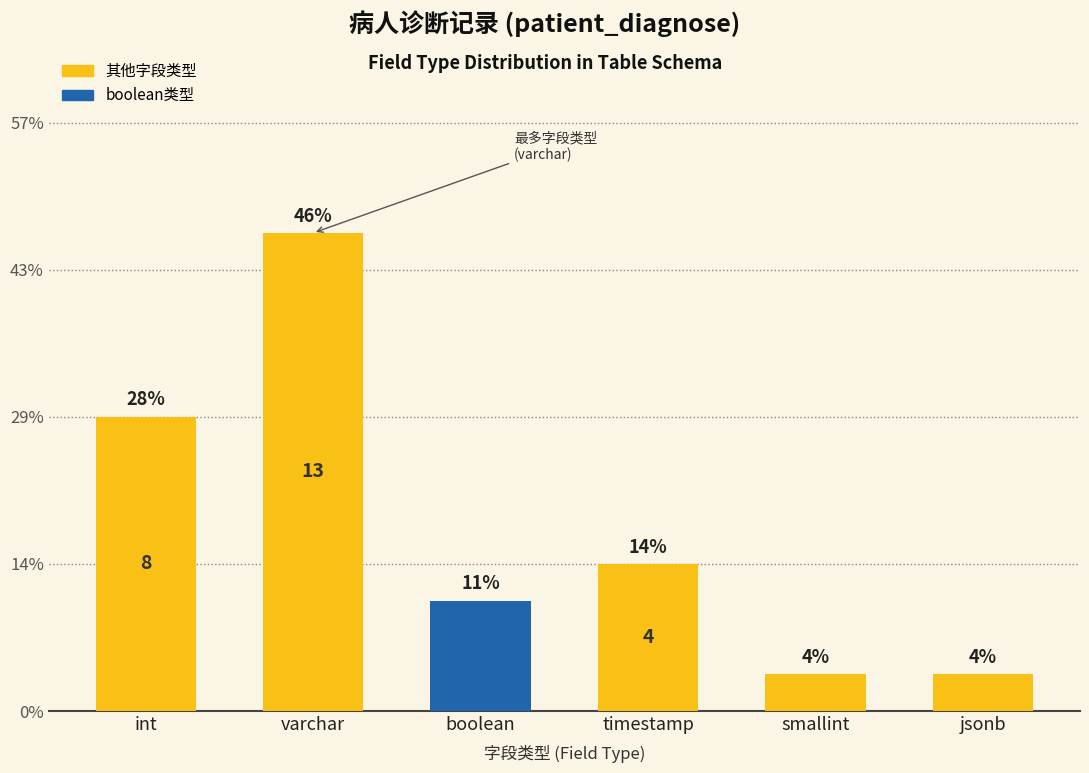

Are the bars horizontal?

No